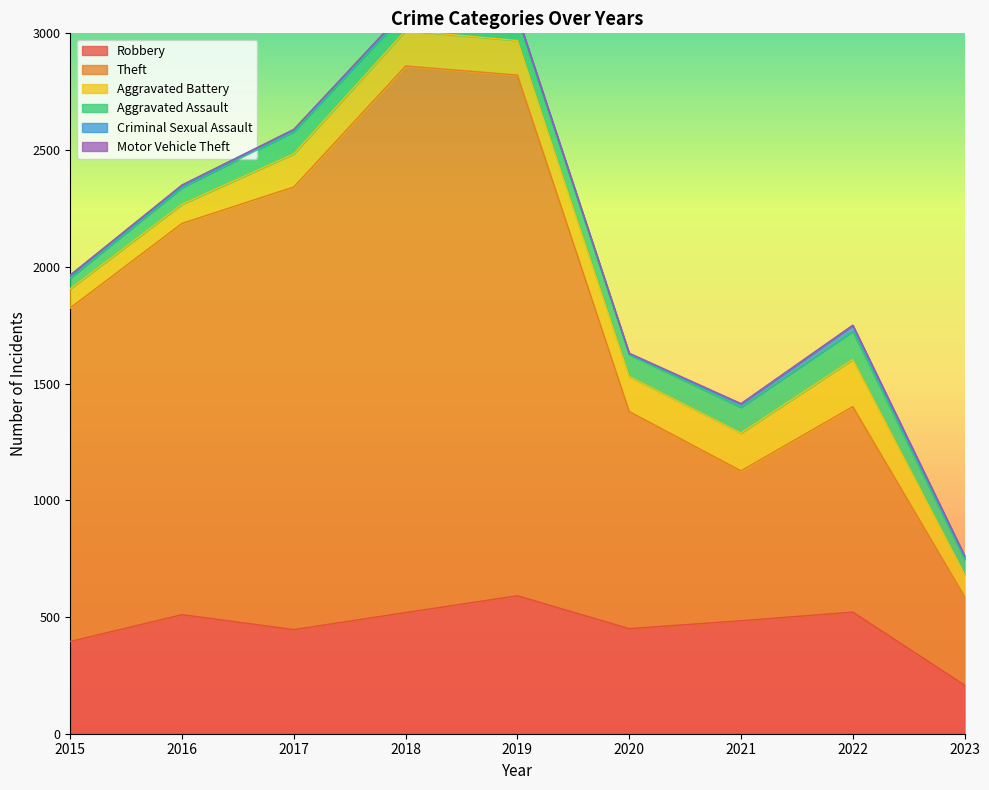

Which series has the largest range (max minus min)?

Theft